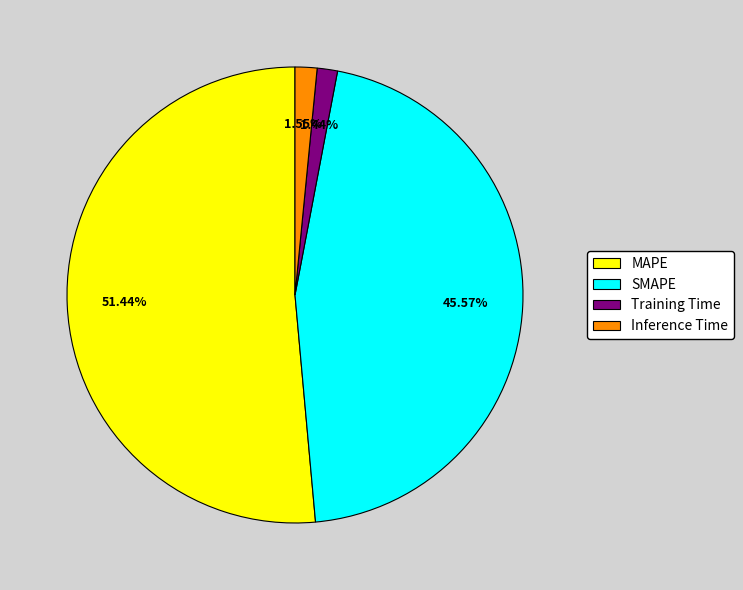

How many segments does this pie chart have?

4